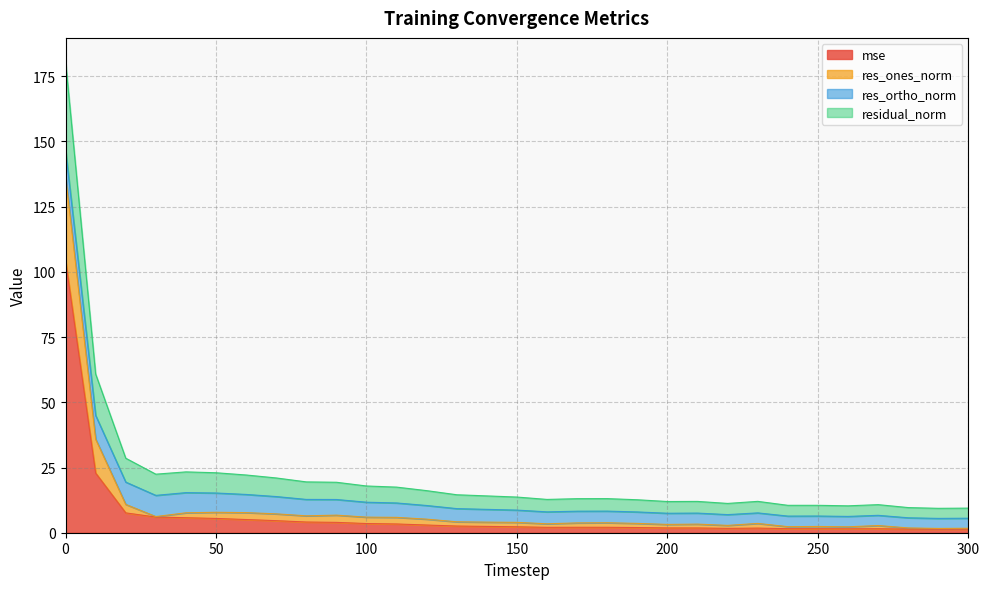

What is the minimum value for mse?

1.4